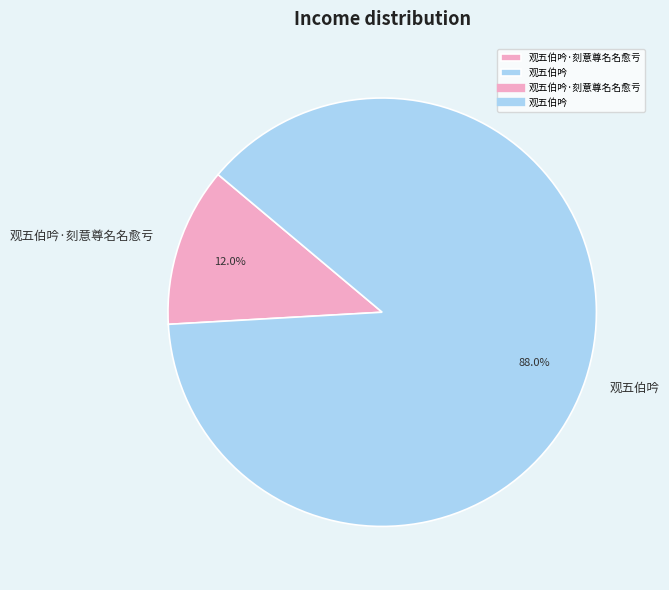

Is there any slice that represents more than half of the pie?

Yes